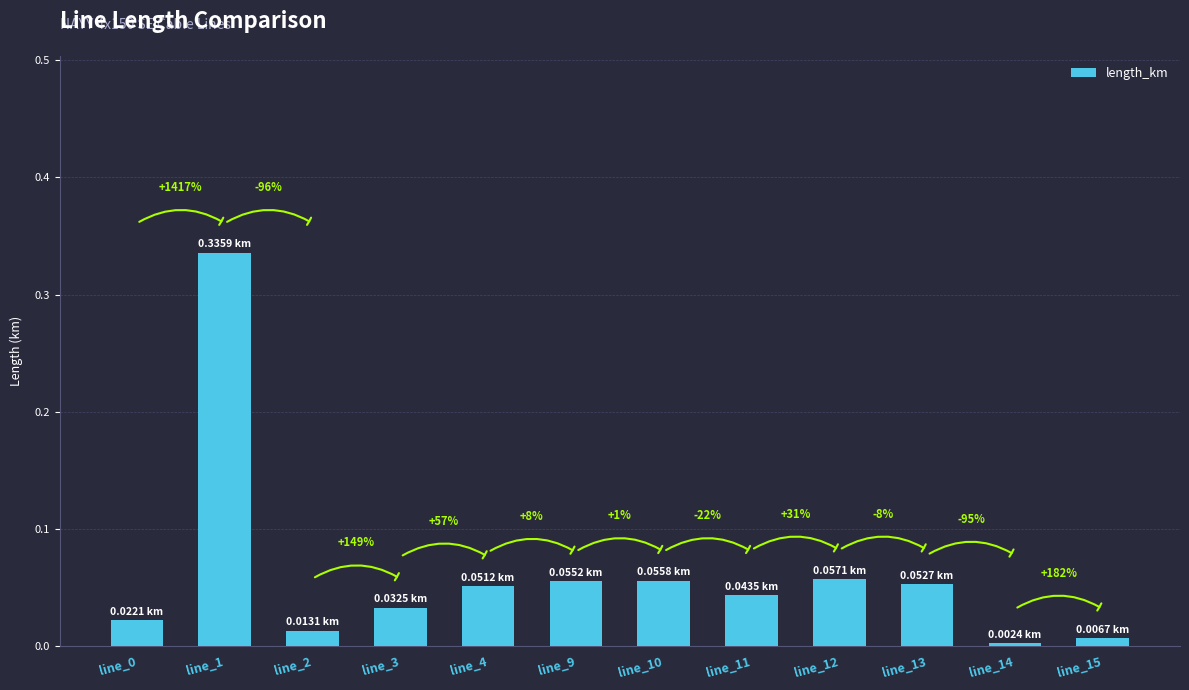

Is it true that the value at line_0 is 0.0?

False